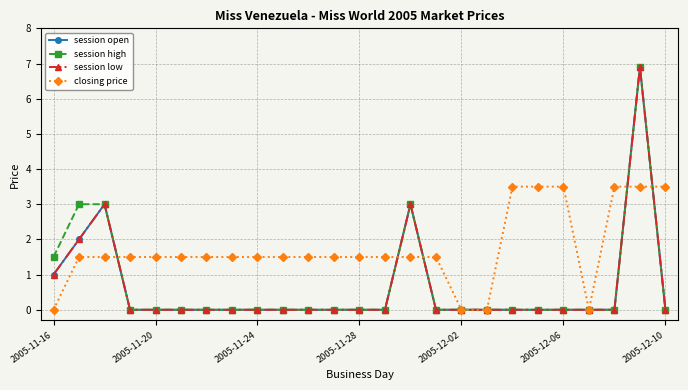

Where is closing price nearest to the value 1?

2005-11-20